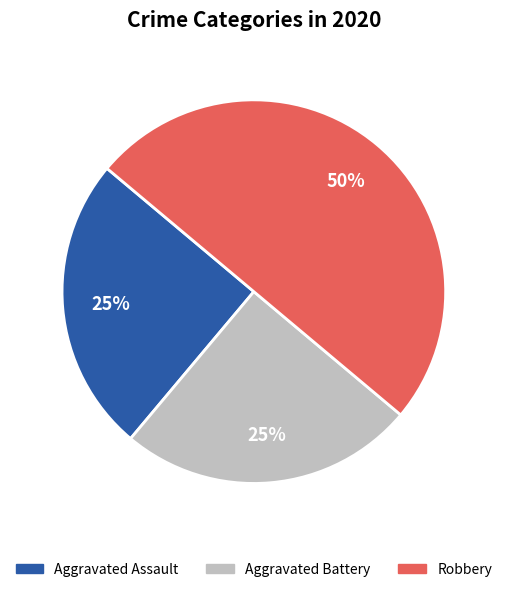

To the nearest percent, what portion does Aggravated Assault represent?

25%